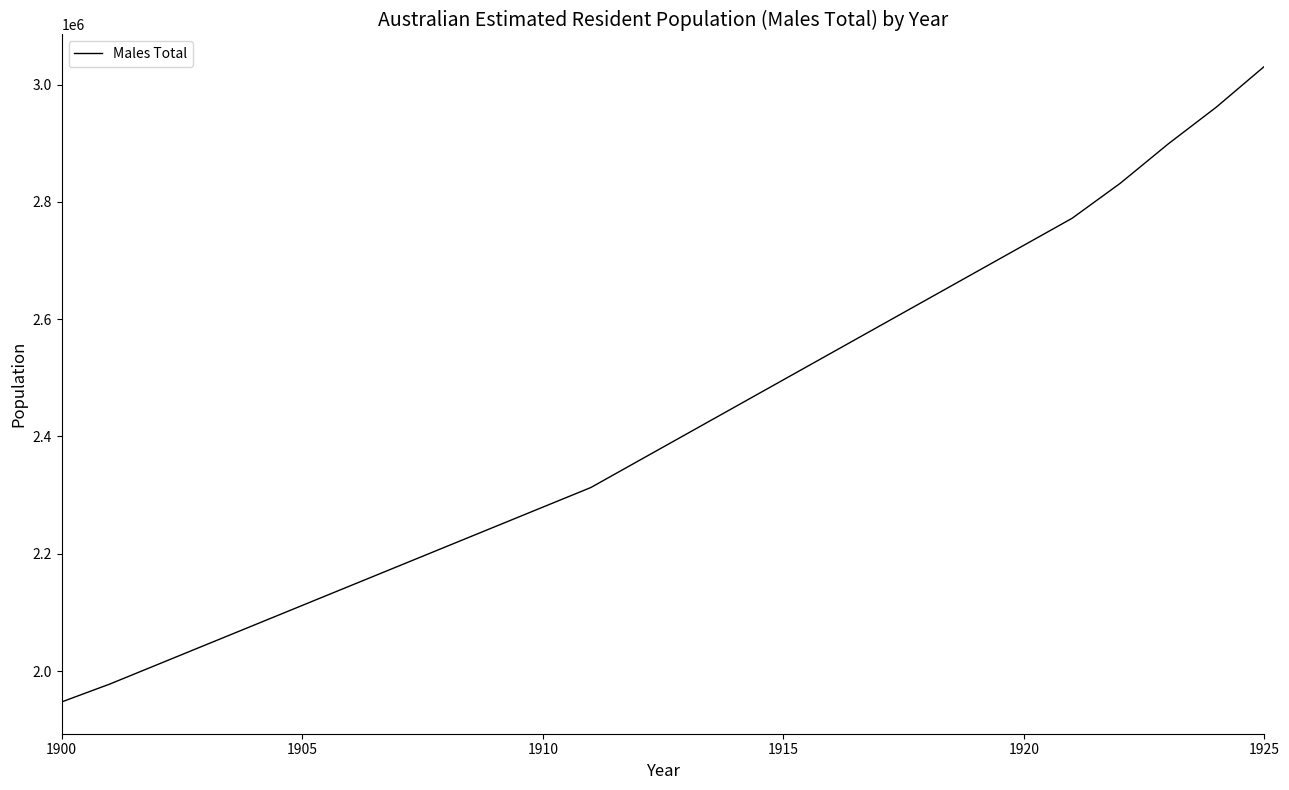

What is the difference between the maximum and minimum values?

1083636.3